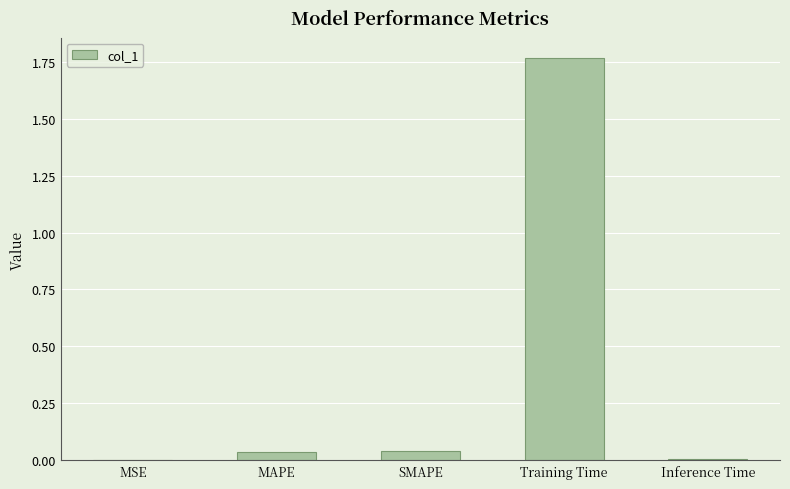

The value at MAPE is 0.0. True or false?

True